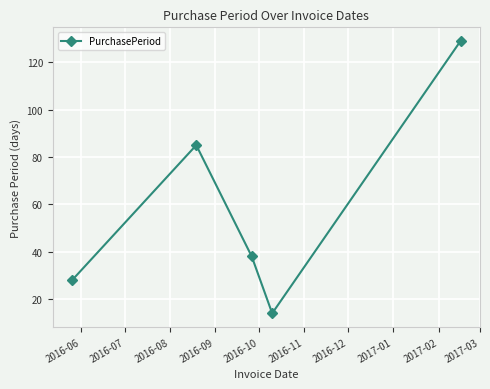

What is the sum of all values?

294